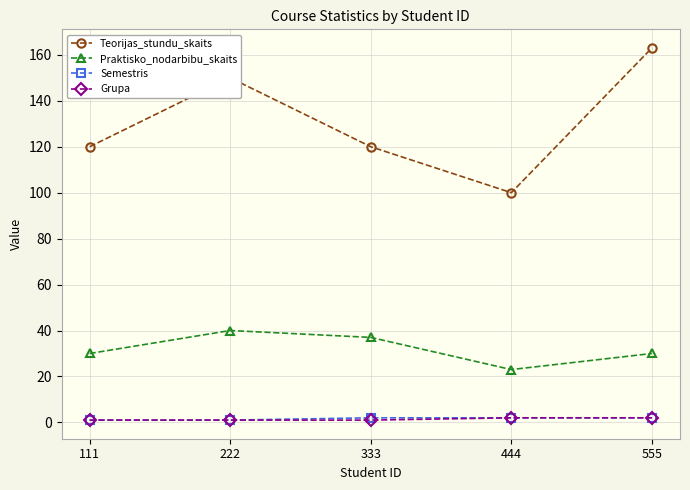

Is the value of Praktisko_nodarbibu_skaits at 222 greater than the value of Semestris at 222?

Yes